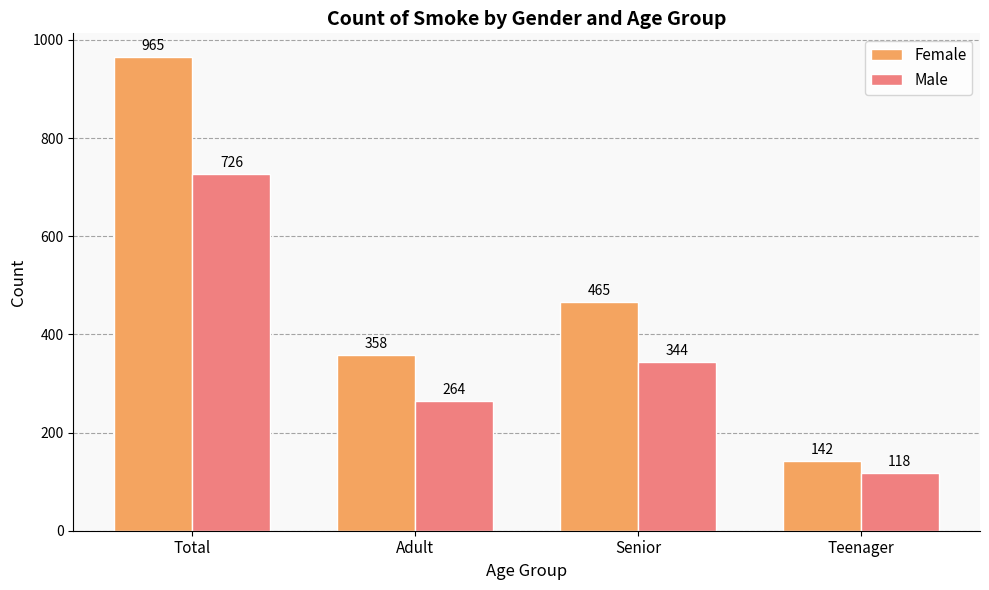

Rank the series at Adult from lowest to highest value.

Male, Female